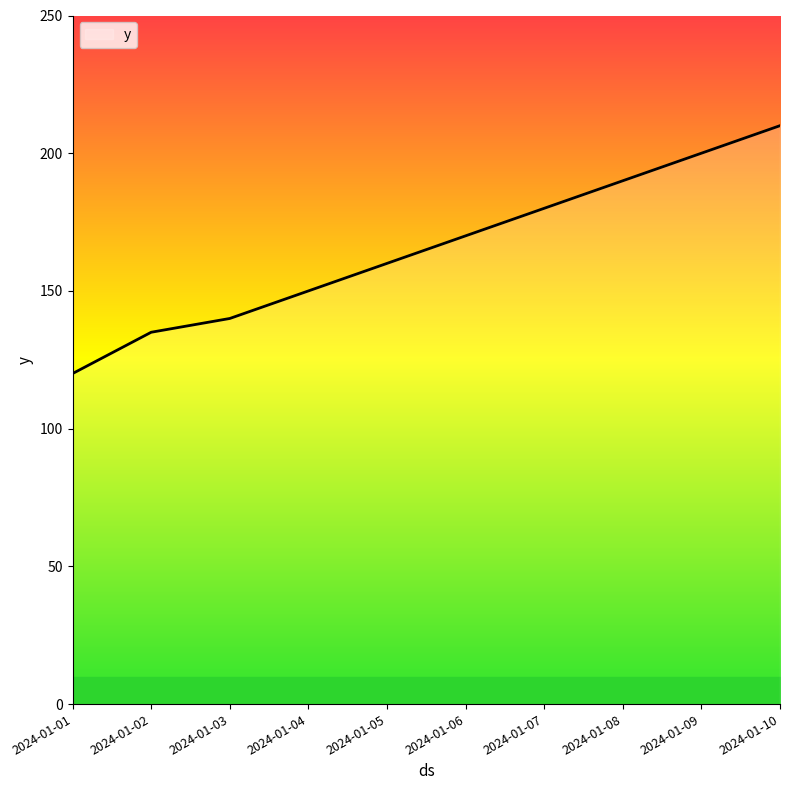

Which category has the lowest value across all series?

2024-01-01